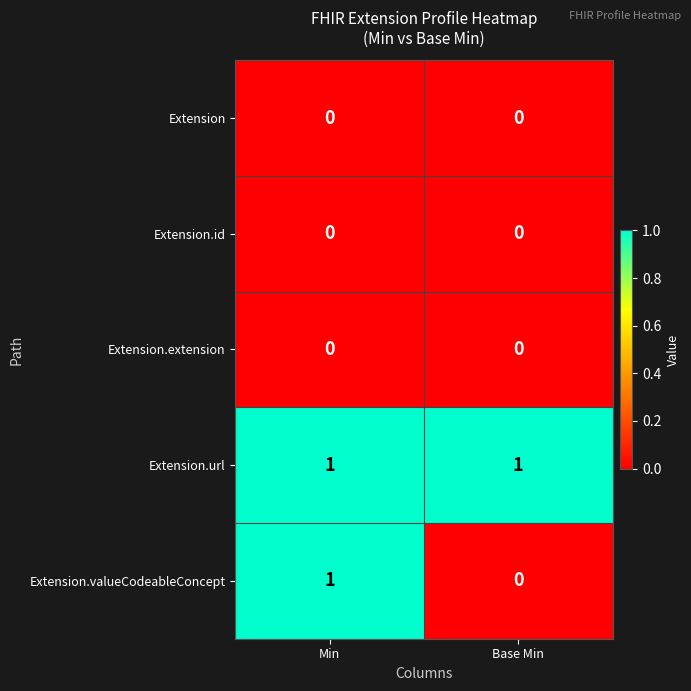

At which category is the sum across all series the highest?

Min